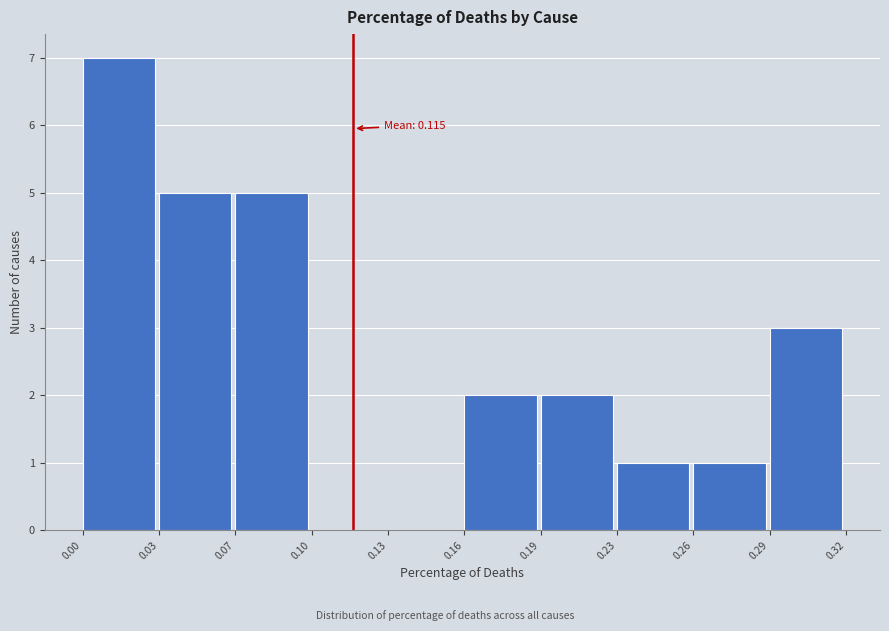

Reading left to right, extract all data points from this chart.

0.00=7	0.03=5	0.07=5	0.10=0	0.13=0	0.16=2	0.19=2	0.23=1	0.26=1	0.29=3